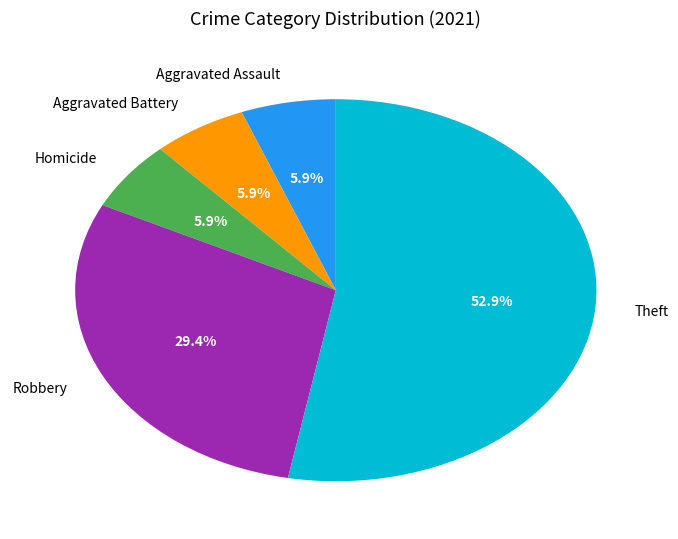

Combined, do Aggravated Assault and Theft account for over 50%?

Yes